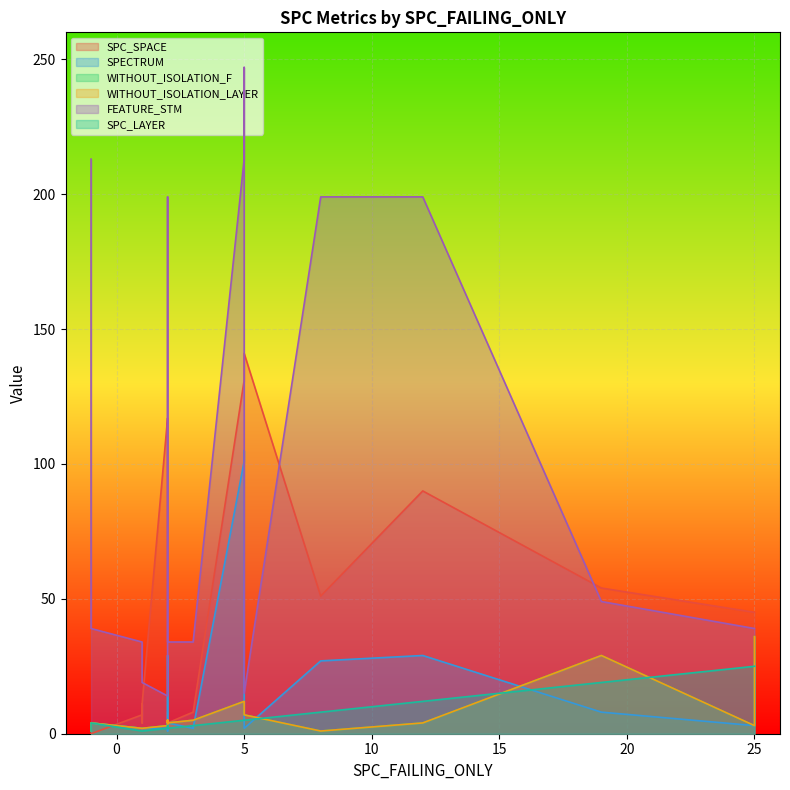

True or false: FEATURE_STM and SPC_LAYER intersect in this chart.

False